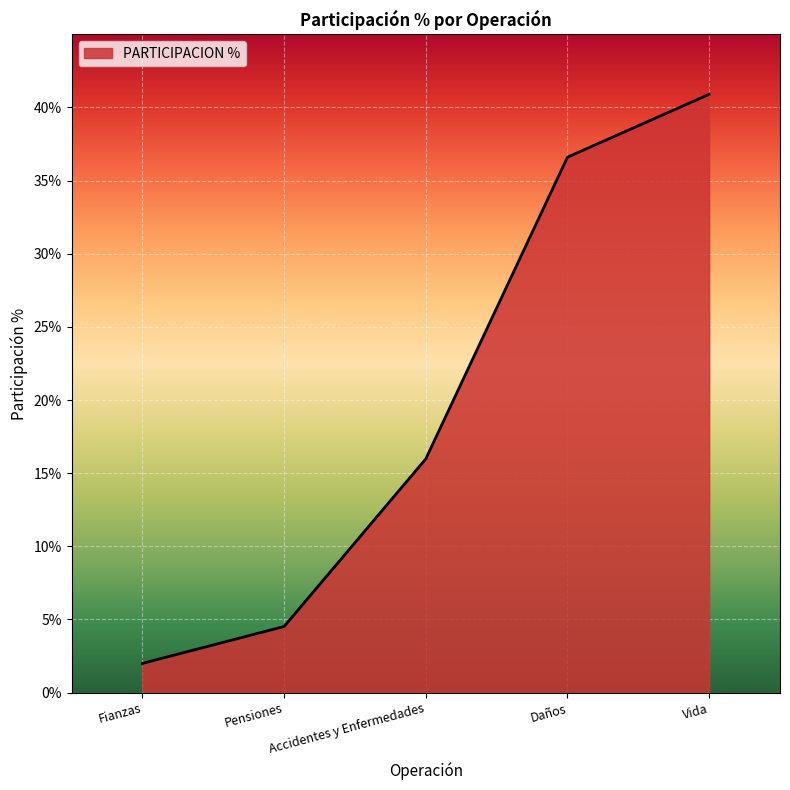

Rank the categories by value from lowest to highest.

Fianzas, Pensiones, Accidentes y Enfermedades, Daños, Vida